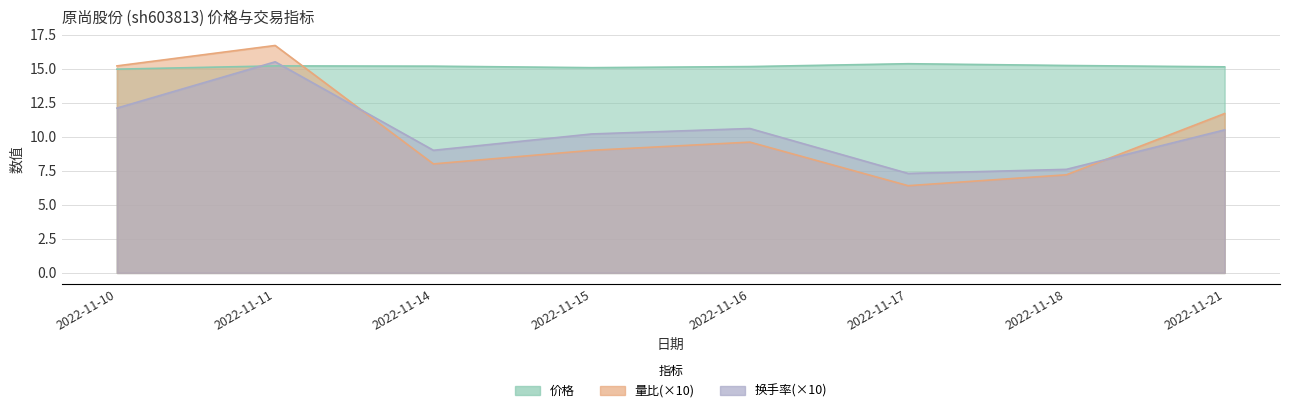

Which series has the largest total across all categories?

价格